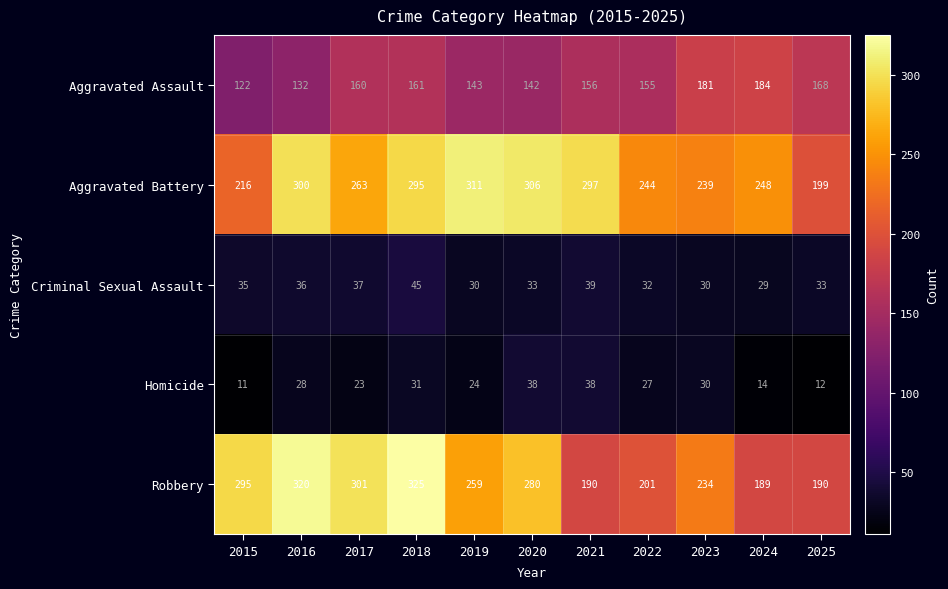

Between 2020 and 2025, which series saw the biggest shift?

Aggravated Battery